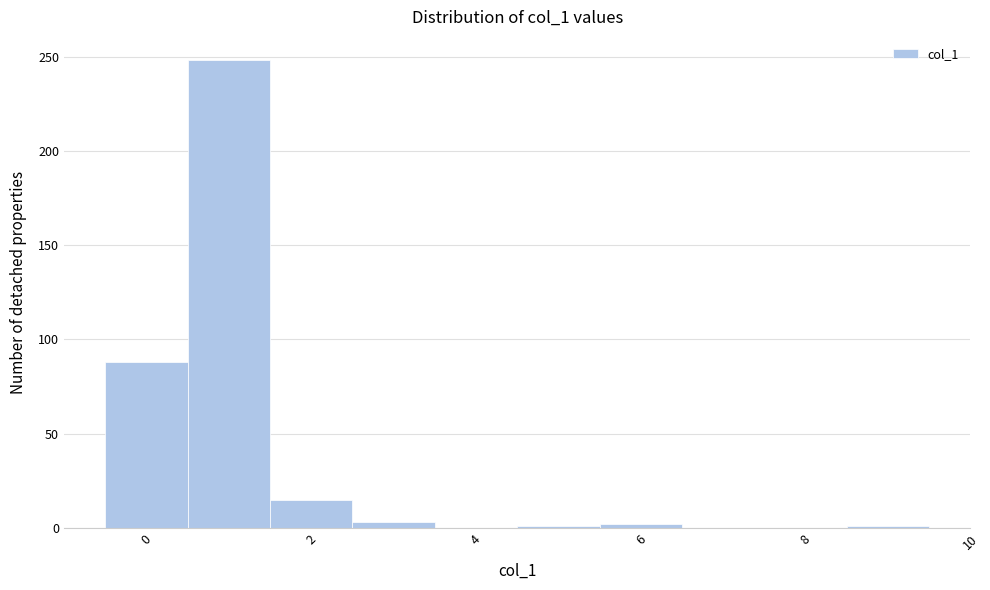

Reading left to right, transcribe this chart: for each bar, give the range it covers on the x-axis and its height. Neither the bar edges nor the heights are printed on the chart, so give them approximately, as read against the axes.

-0.5 to 0.5: 90
0.5 to 1.5: 250
1.5 to 2.5: 15
2.5 to 3.5: under 5
3.5 to 4.5: 0
4.5 to 5.5: under 5
5.5 to 6.5: under 5
6.5 to 7.5: 0
7.5 to 8.5: 0
8.5 to 9.5: under 5